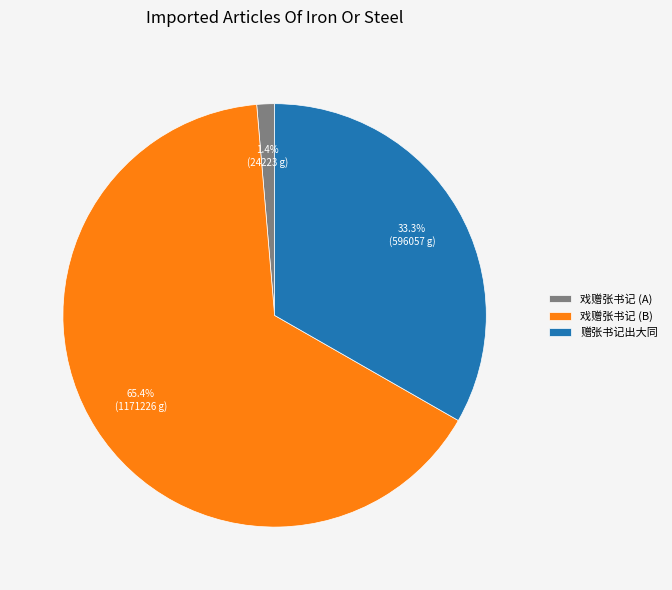

True or false: 赠张书记出大同 accounts for 33% of the total.

True